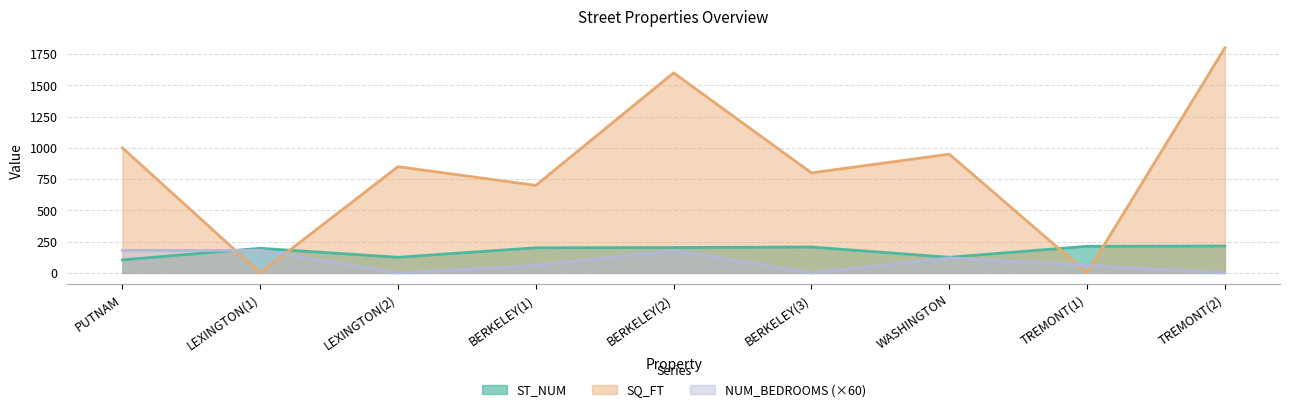

Reading right to left, extract all data points from this chart.

ST_NUM: 215	213	125	207	203	201	125	197	104
SQ_FT: 1800	0	950	800	1600	700	850	0	1000
NUM_BEDROOMS: 0	60	120	0	180	60	0	180	180